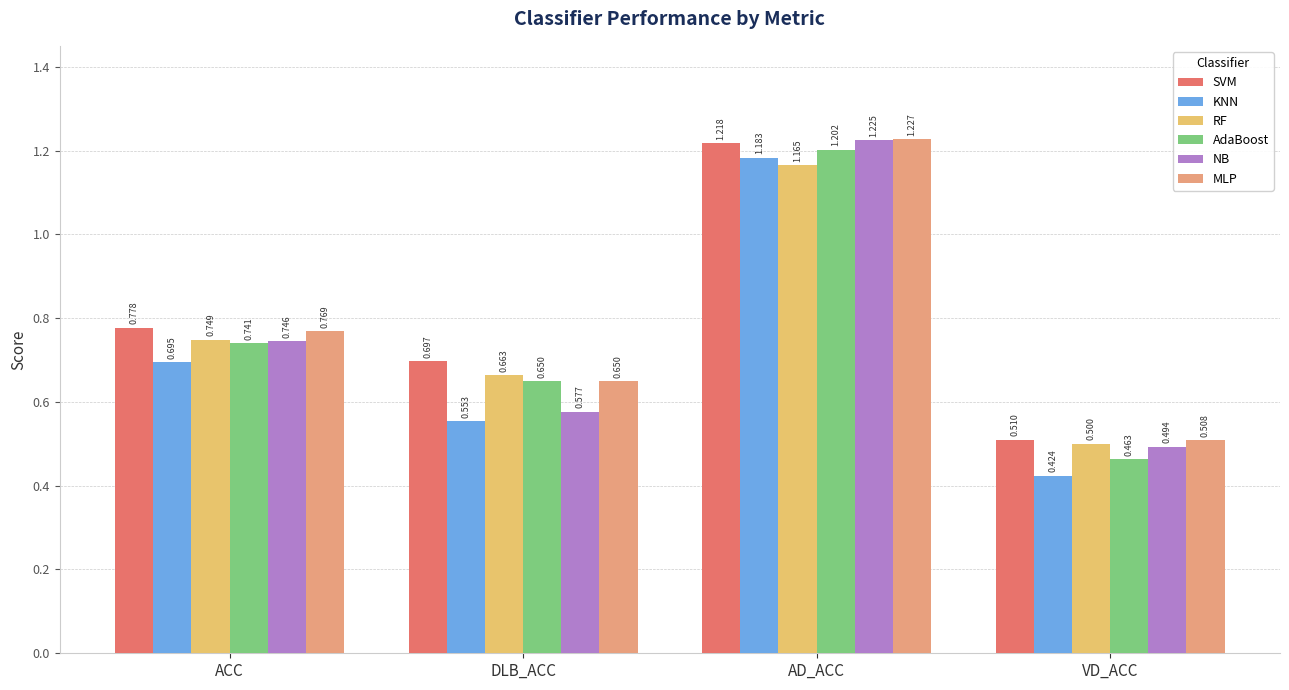

At which label does SVM reach its peak?

AD_ACC